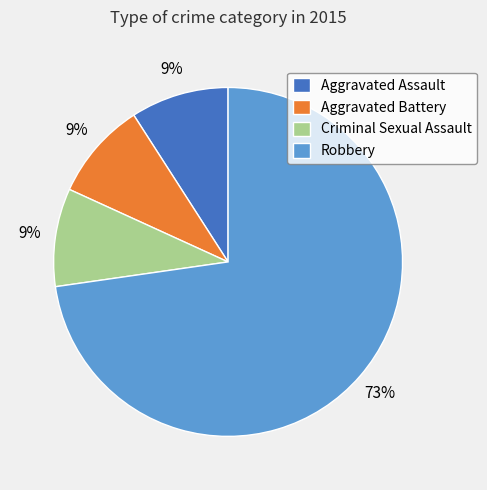

Between Robbery and Aggravated Battery, which is larger?

Robbery